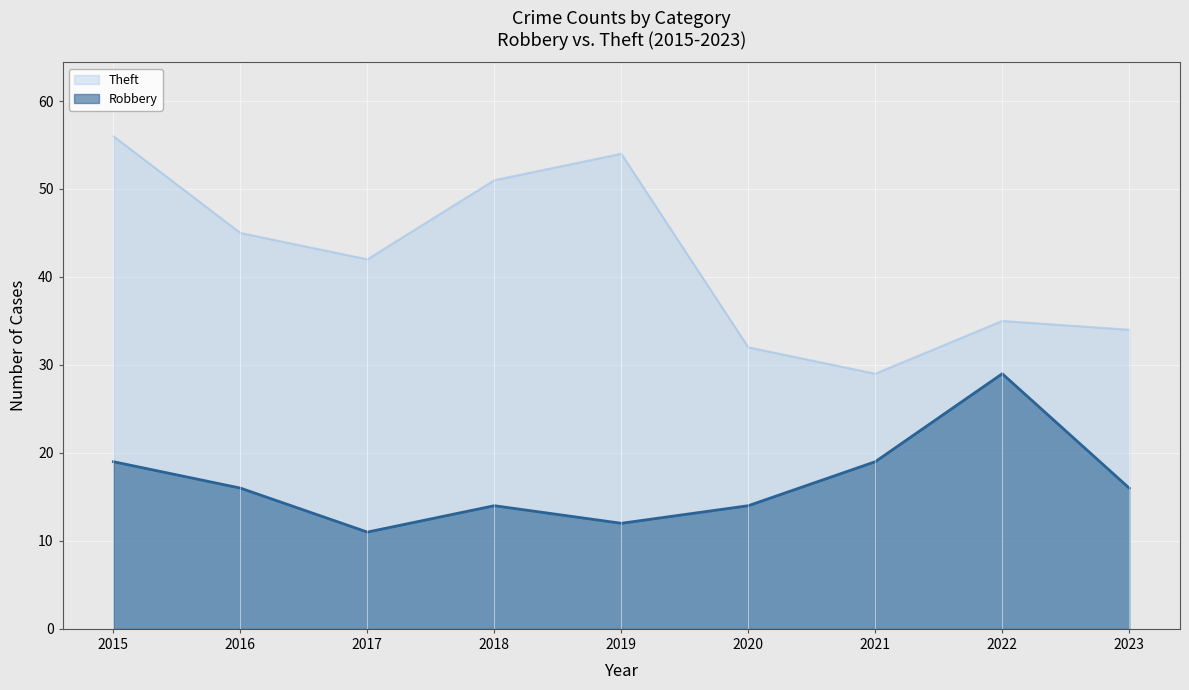

True or false: Robbery and Theft intersect in this chart.

False